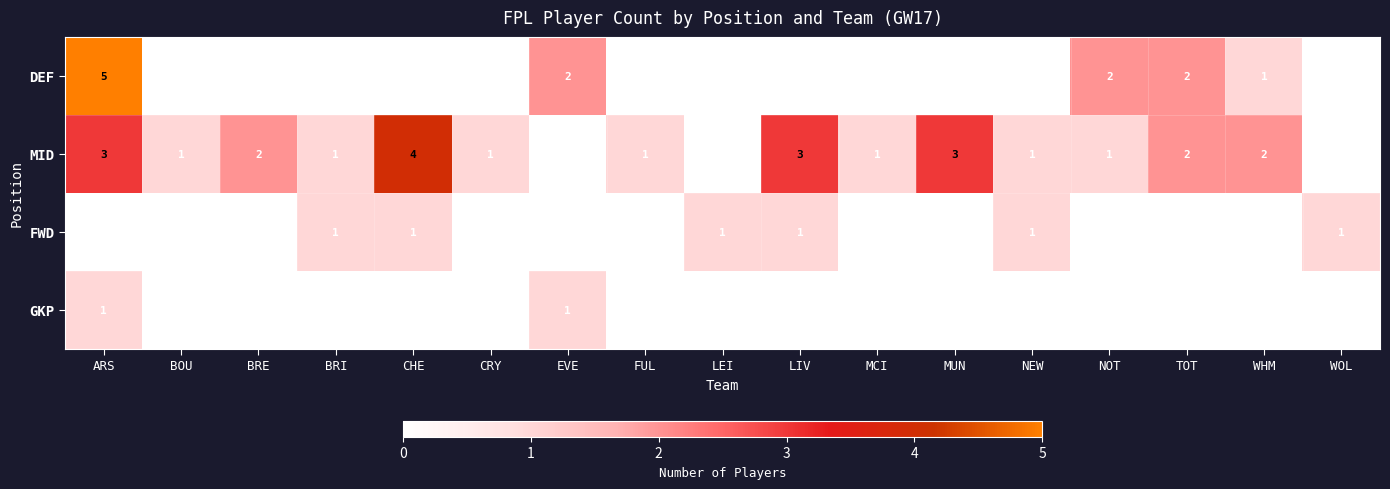

Which label corresponds to the largest value in the chart?

ARS